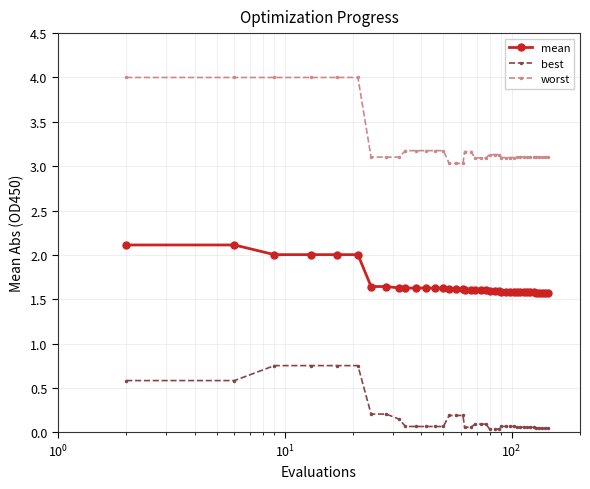

Which series has the largest total across all categories?

worst